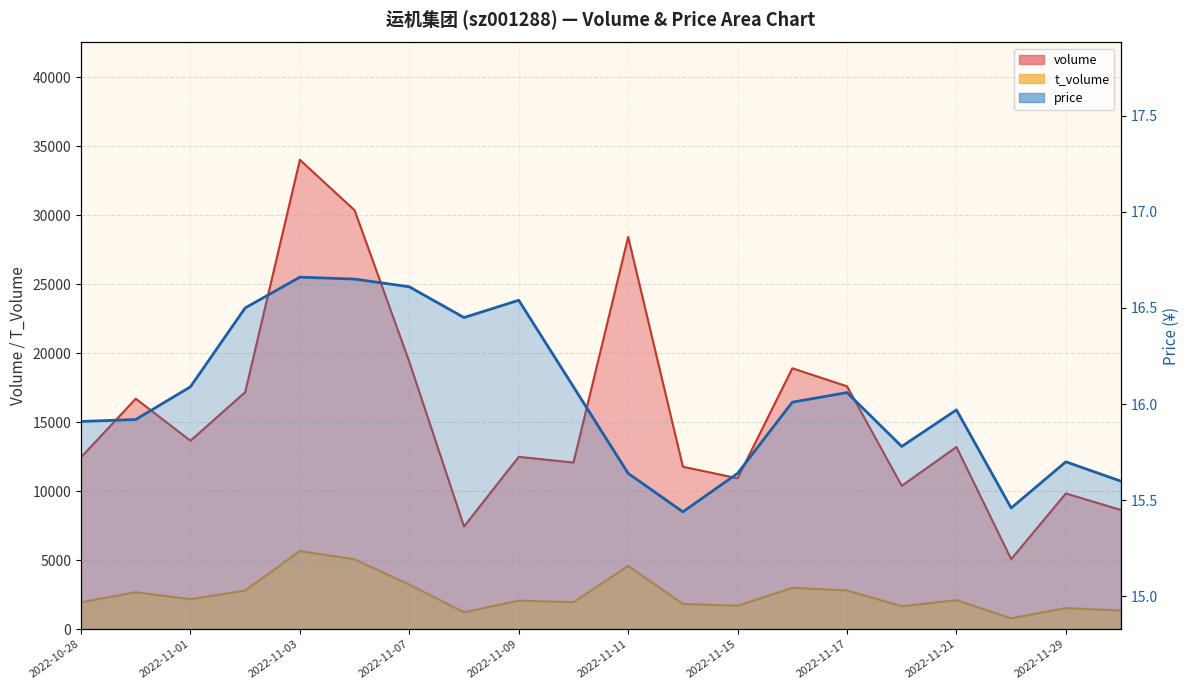

True or false: t_volume and price intersect in this chart.

False